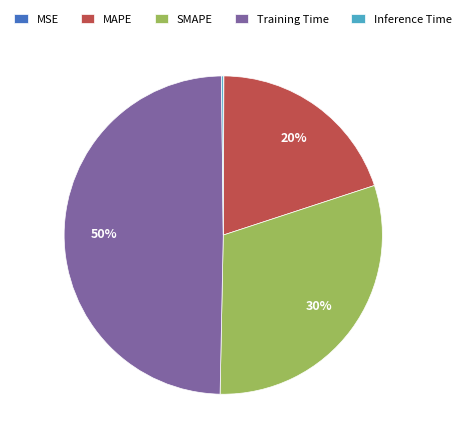

True or false: SMAPE accounts for 44% of the total.

False